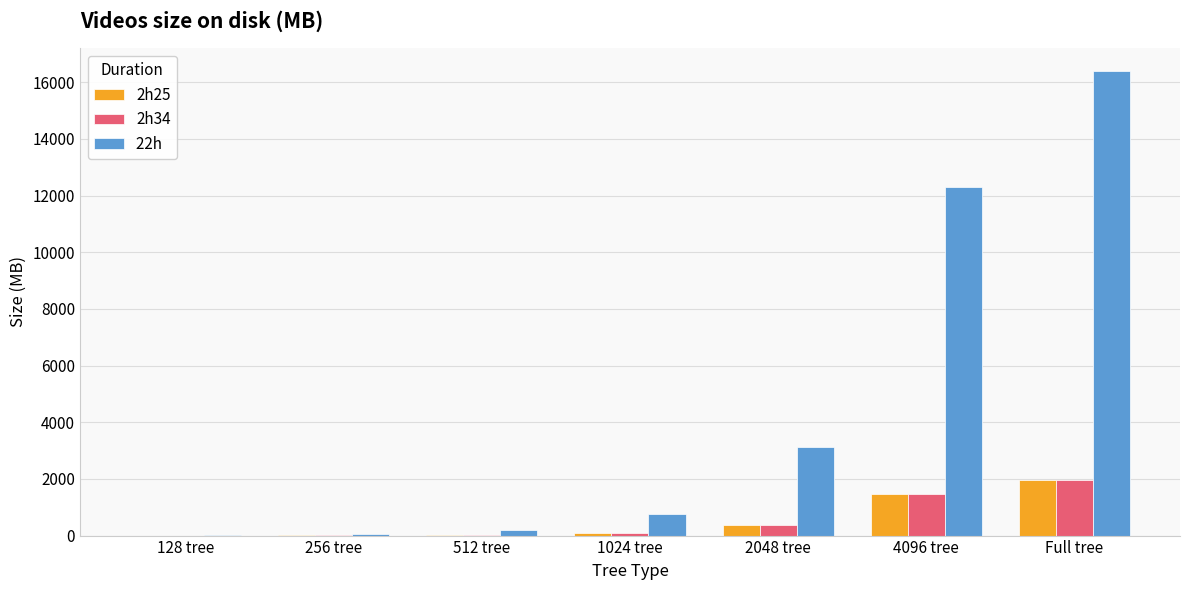

Which category has the highest value across all series?

Full tree